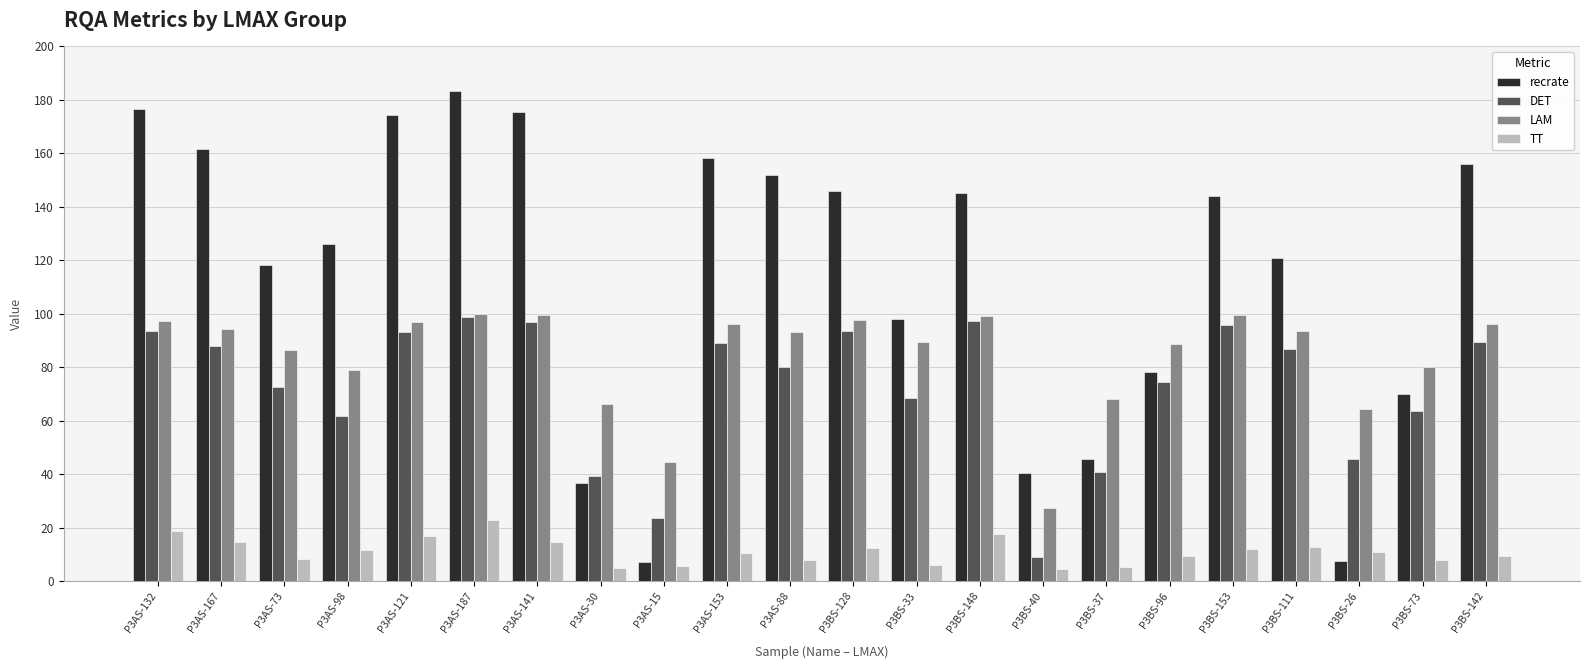

Rank the series at P3BS-96 from lowest to highest value.

TT, DET, recrate, LAM